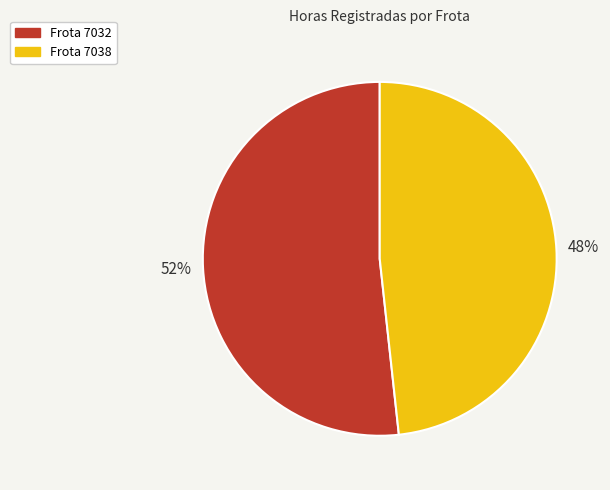

Is there any slice that represents more than half of the pie?

Yes